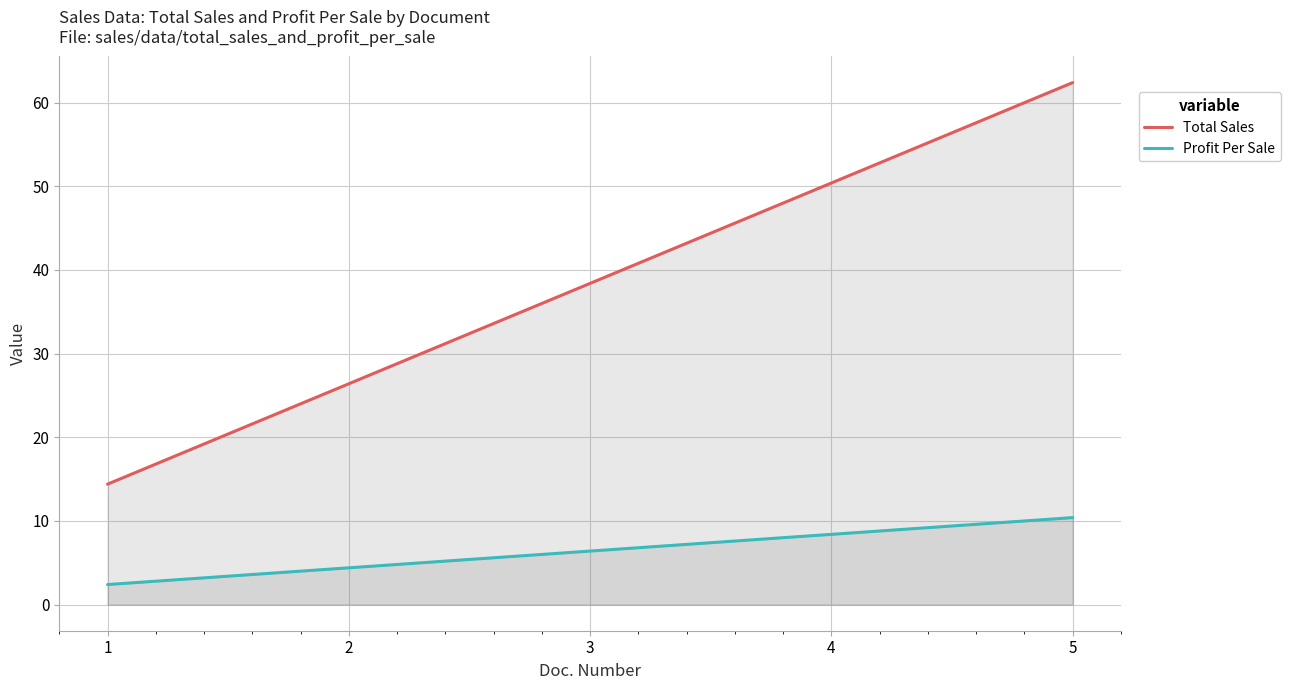

Which series has the largest total across all categories?

Total Sales